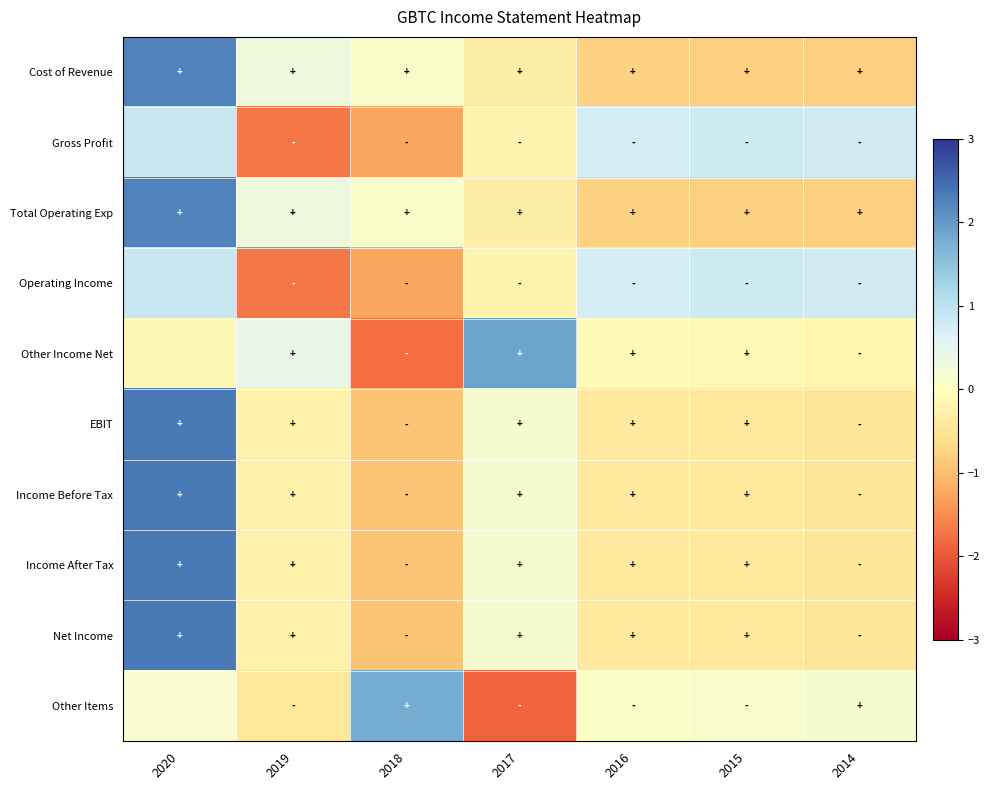

Reading left to right, extract all data points from this chart.

Cost of Revenue: 2020=2.2	2019=0.3	2018=0.1	2017=-0.3	2016=-0.8	2015=-0.8	2014=-0.8
Gross Profit: 2020=0.9	2019=-1.7	2018=-1.2	2017=-0.2	2016=0.7	2015=0.8	2014=0.8
Total Operating Exp: 2020=2.2	2019=0.3	2018=0.1	2017=-0.3	2016=-0.8	2015=-0.8	2014=-0.8
Operating Income: 2020=0.9	2019=-1.7	2018=-1.2	2017=-0.2	2016=0.7	2015=0.8	2014=0.8
Other Income Net: 2020=-0.1	2019=0.4	2018=-1.8	2017=1.9	2016=-0.1	2015=-0.1	2014=-0.2
EBIT: 2020=2.3	2019=-0.3	2018=-0.9	2017=0.2	2016=-0.4	2015=-0.4	2014=-0.4
Income Before Tax: 2020=2.3	2019=-0.3	2018=-0.9	2017=0.2	2016=-0.4	2015=-0.4	2014=-0.4
Income After Tax: 2020=2.3	2019=-0.3	2018=-0.9	2017=0.2	2016=-0.4	2015=-0.4	2014=-0.4
Net Income: 2020=2.3	2019=-0.3	2018=-0.9	2017=0.2	2016=-0.4	2015=-0.4	2014=-0.4
Other Items: 2020=0.1	2019=-0.4	2018=1.8	2017=-1.9	2016=0.1	2015=0.1	2014=0.2